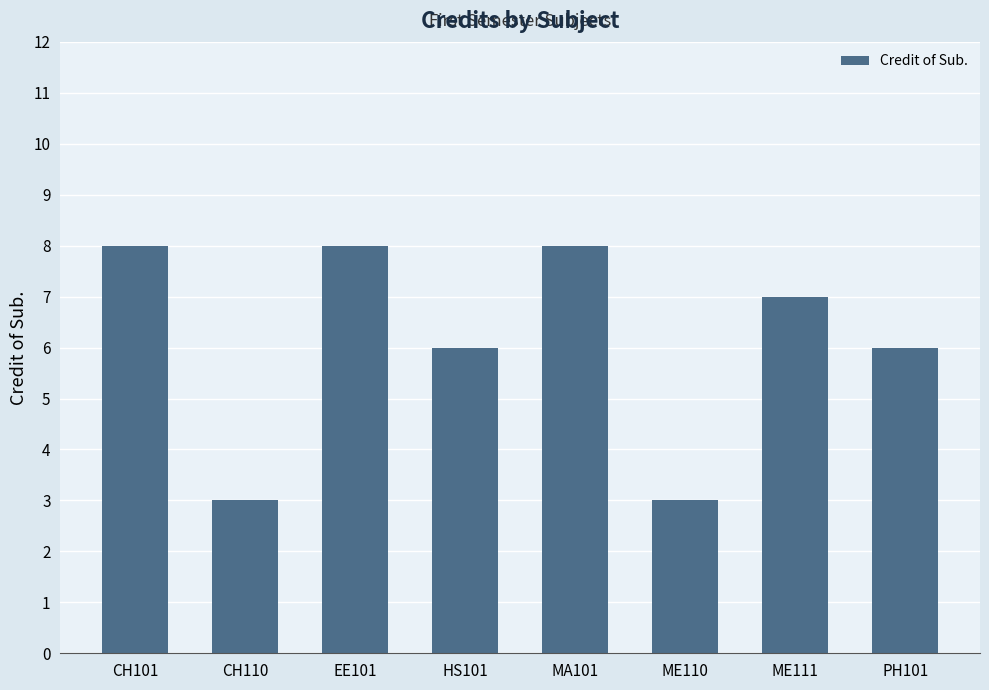

What is the value of the 4th bar from the left?

6